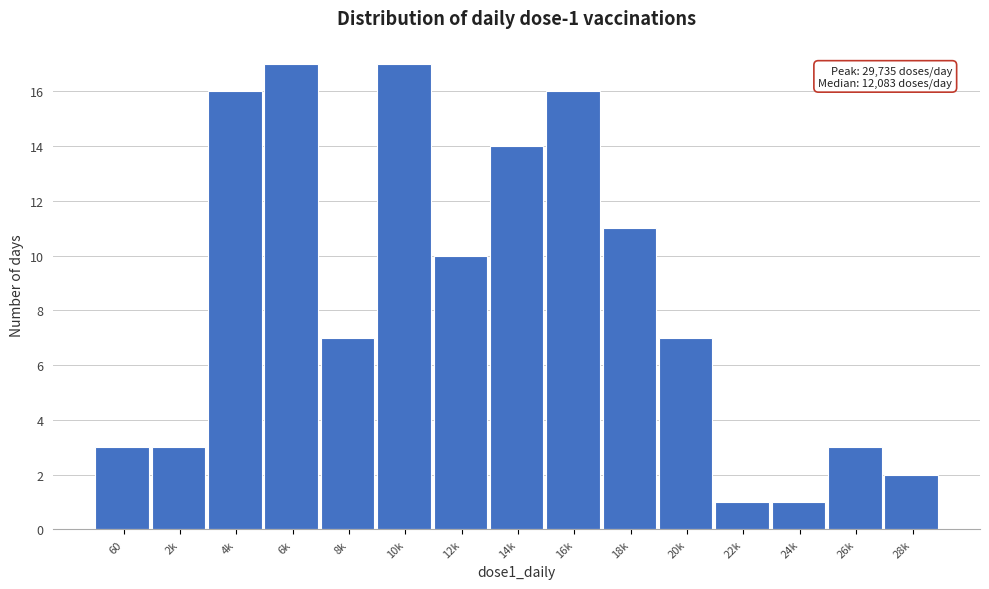

Reading left to right, what are all the values shown in this chart?

60=3	2k=3	4k=16	6k=17	8k=7	10k=17	12k=10	14k=14	16k=16	18k=11	20k=7	22k=1	24k=1	26k=3	28k=2